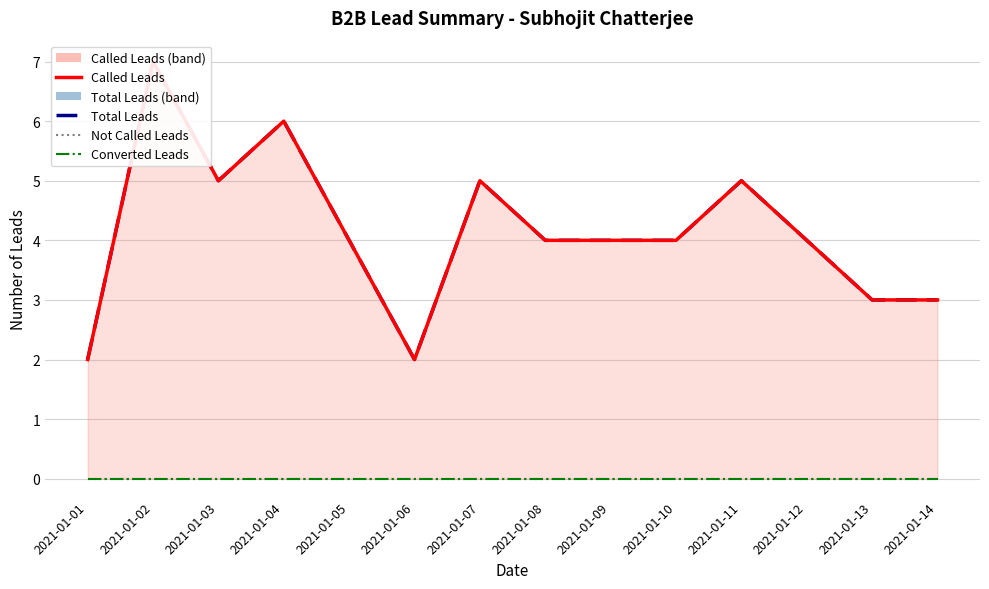

At which label does Total Leads reach its minimum?

2021-01-01